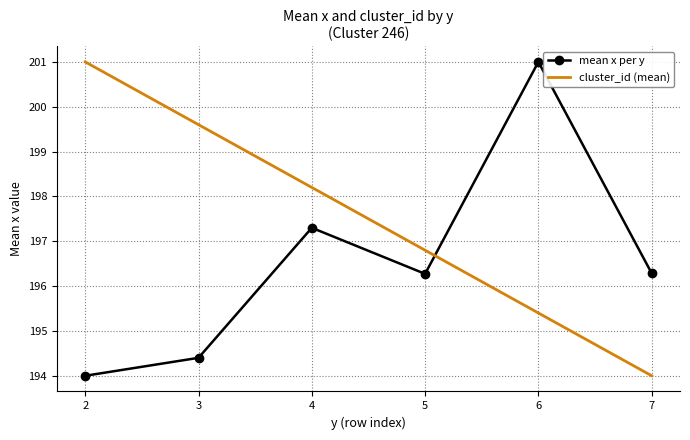

Where is cluster_id (mean) nearest to the value 197?

5